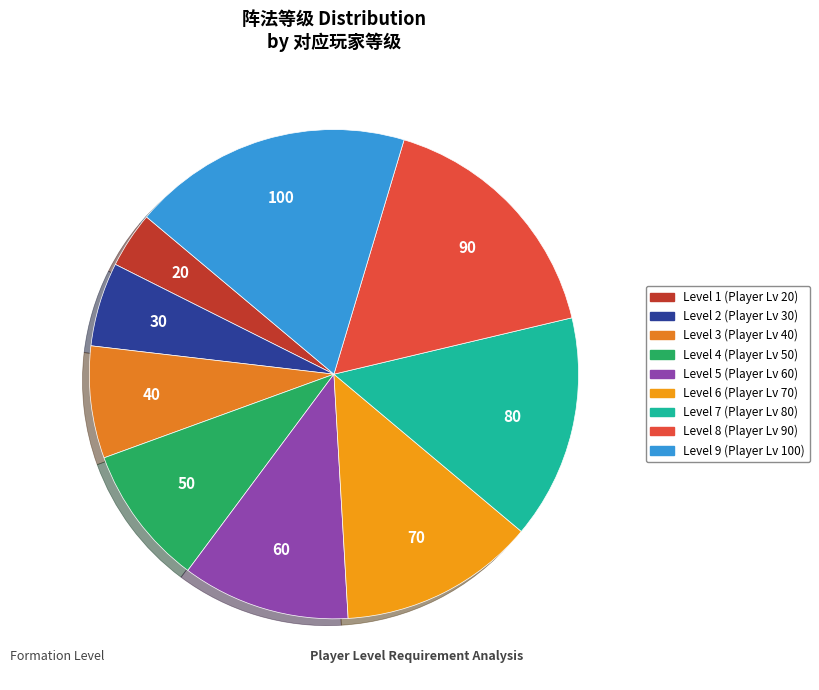

To the nearest percent, what is the average slice percentage?

11%